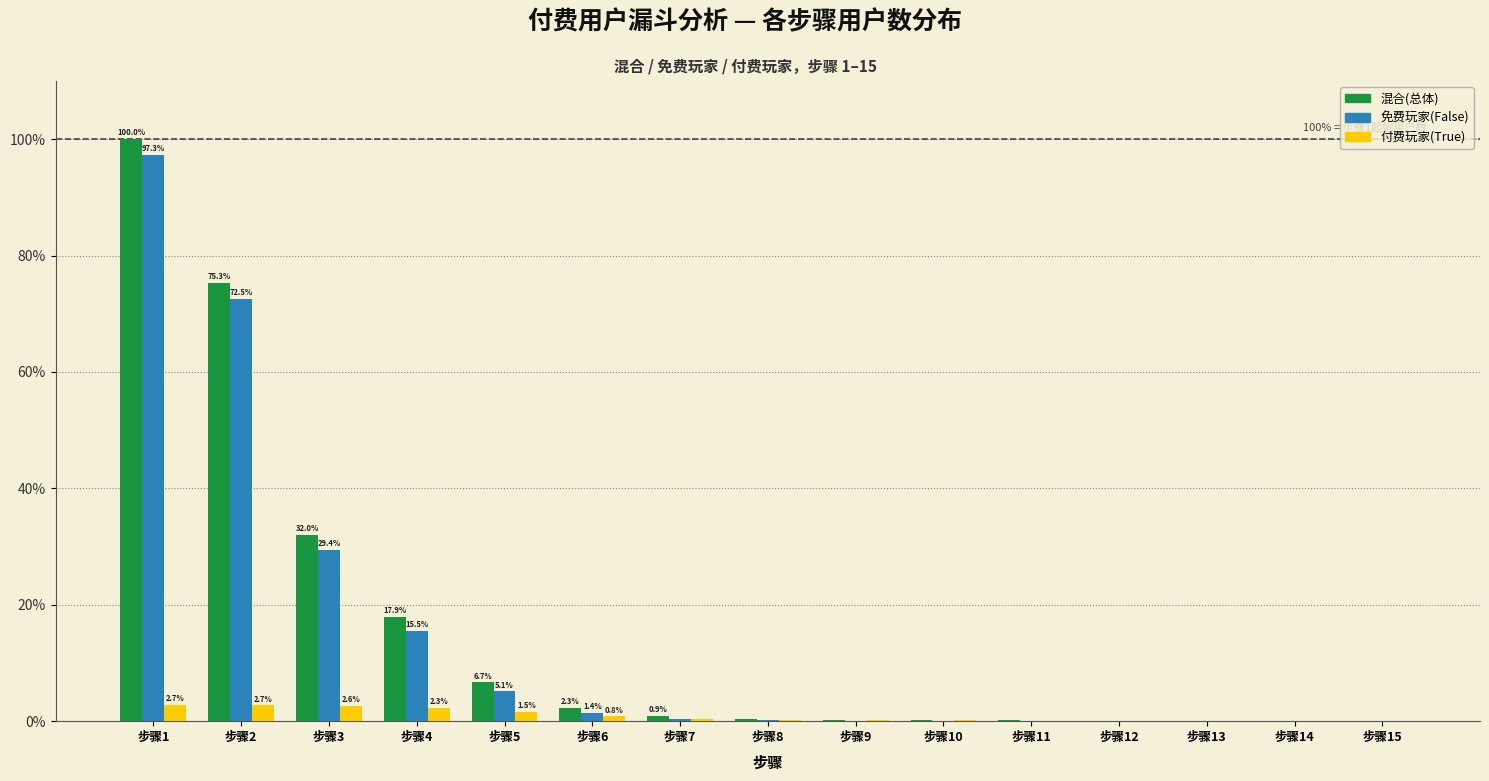

What is the total value across all series at 步骤1?

200.0